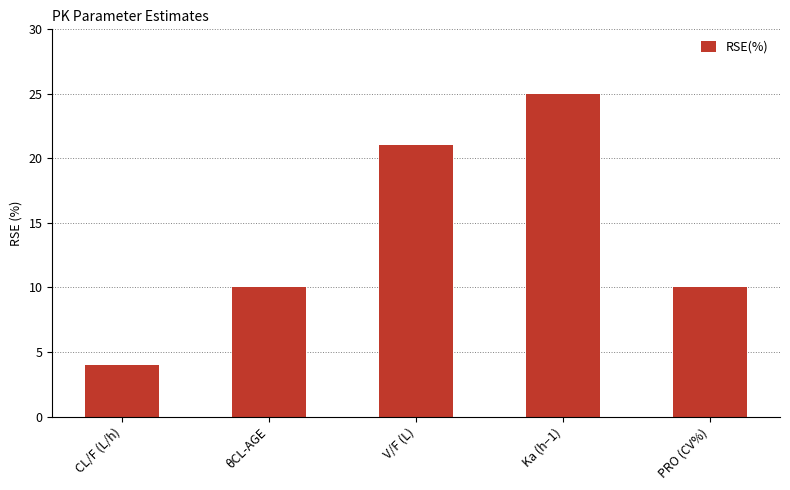

Reading right to left, transcribe all the data shown in this chart.

10	25	21	10	4